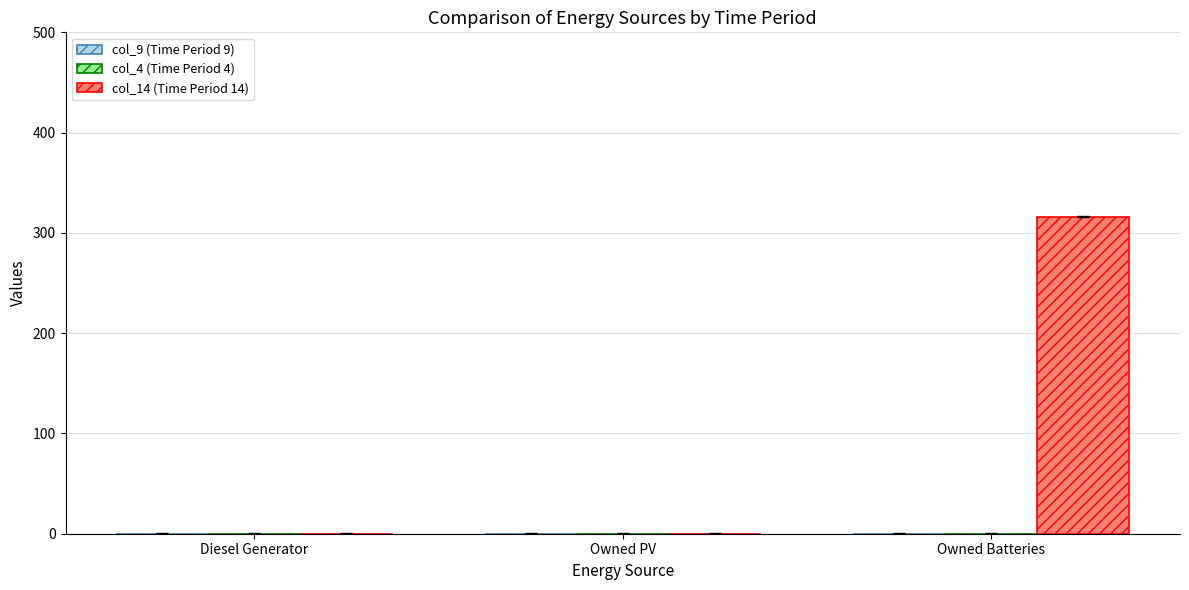

True or false: the data shows 0 at Owned PV.

True